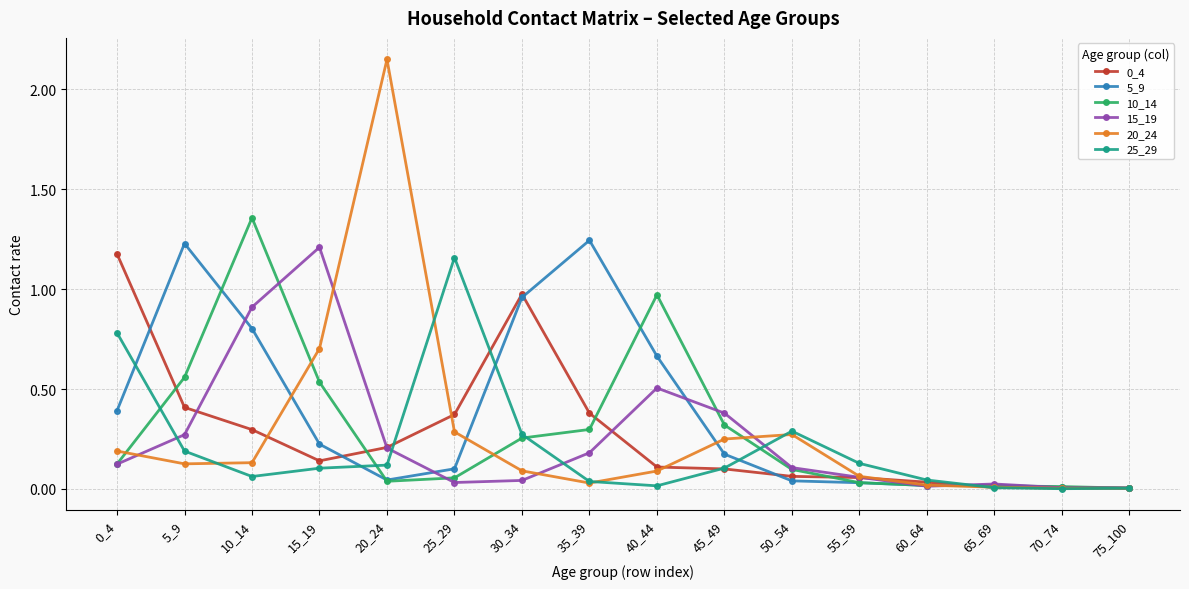

Is it true that 10_14 equals 0.3 at 15_19?

False